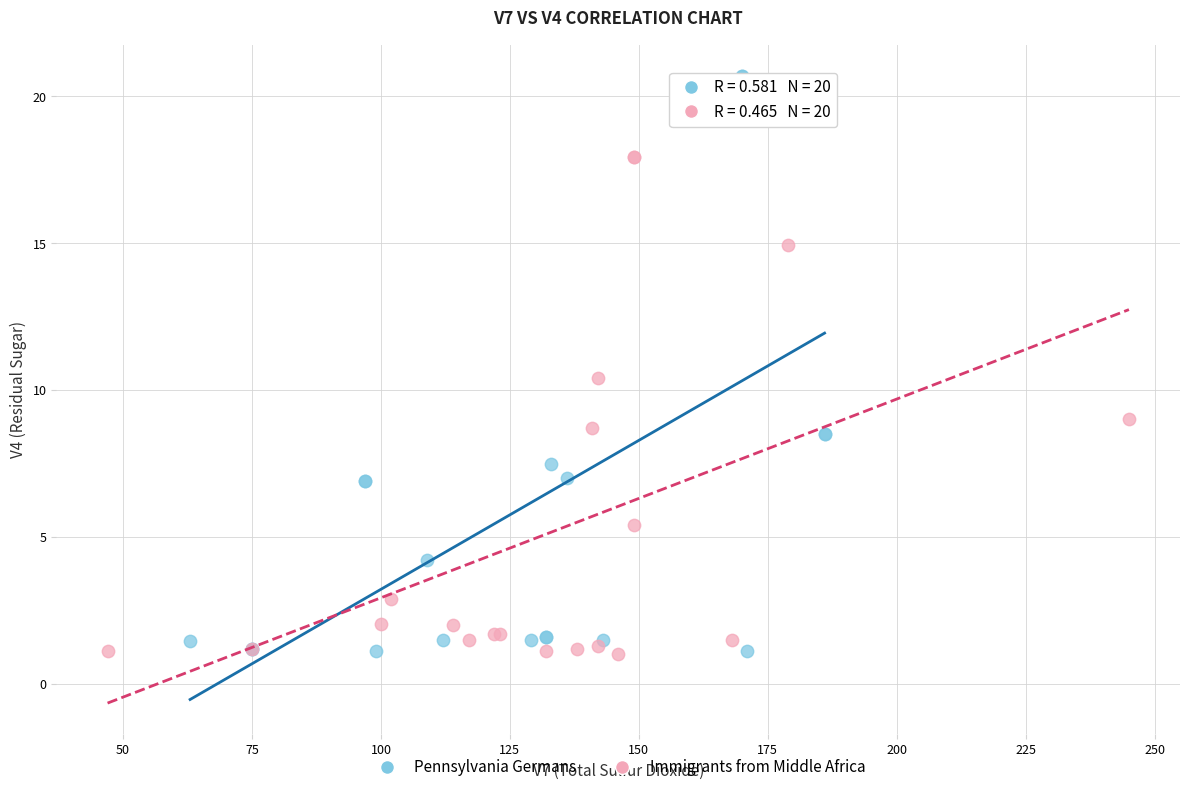

What are all the series names shown in the legend?

Pennsylvania Germans, Immigrants from Middle Africa